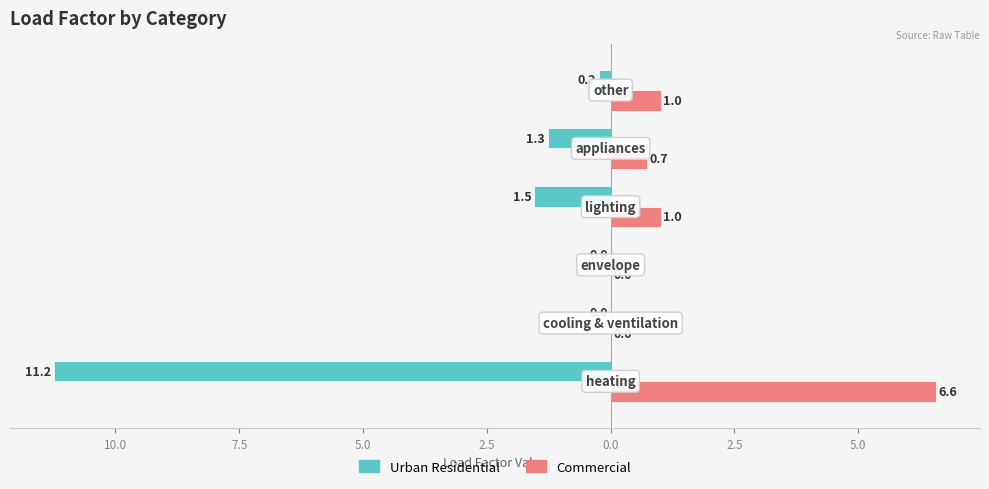

Reading left to right, what are all the values shown in this chart?

urban residential: -11.2	0.0	0.0	-1.5	-1.3	-0.2
commercial: 6.6	0.0	0.0	1.0	0.7	1.0